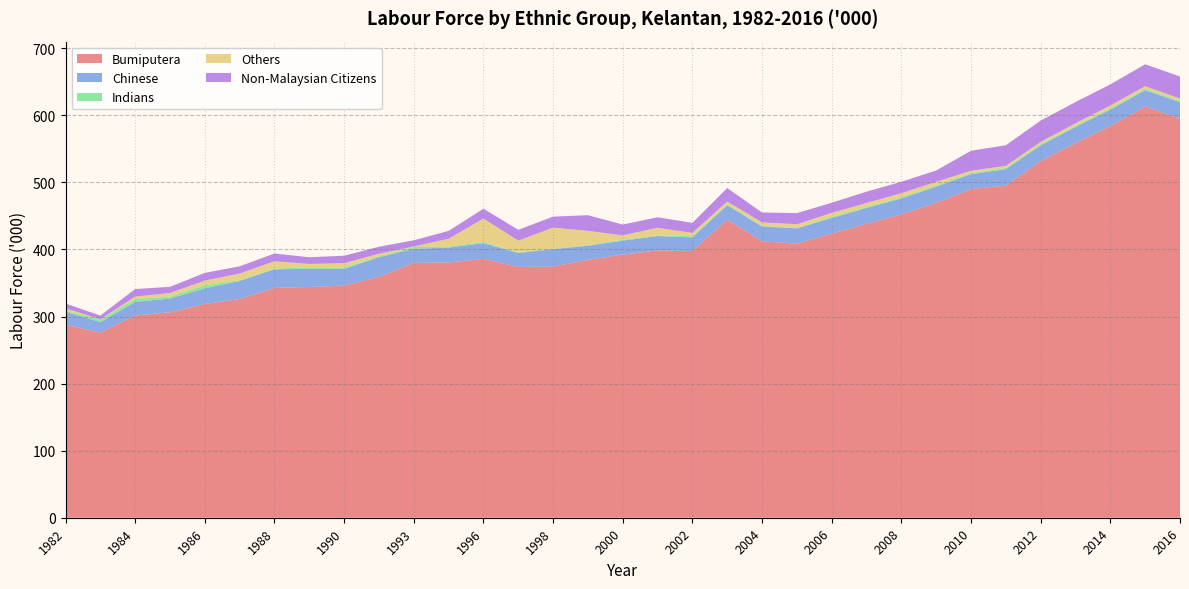

Reading left to right, extract all data points from this chart.

Bumiputera: 1982=287.7	1983=276.1	1984=301.5	1985=306.3	1986=318.8	1987=326.1	1988=342.7	1989=344.1	1990=346.1	1992=359.1	1993=380.0	1995=380.7	1996=385.9	1997=374.0	1998=374.4	1999=384.6	2000=392.3	2001=398.5	2002=397.8	2003=444.4	2004=412.2	2005=408.6	2006=423.7	2007=438.3	2008=452.3	2009=469.7	2010=490.0	2011=495.3	2012=531.6	2013=558.7	2014=583.9	2015=613.0	2016=595.1
Chinese: 1982=19.4	1983=15.5	1984=20.3	1985=20.5	1986=23.3	1987=26.9	1988=27.7	1989=27.1	1990=24.9	1992=29.3	1993=20.9	1995=22.2	1996=23.5	1997=20.7	1998=26.0	1999=21.0	2000=20.8	2001=21.5	2002=20.2	2003=21.5	2004=21.9	2005=22.9	2006=23.2	2007=23.5	2008=23.8	2009=23.9	2010=22.3	2011=24.4	2012=23.6	2013=23.9	2014=24.6	2015=24.3	2016=24.4
Indians: 1982=1.7	1983=4.0	1984=4.2	1985=3.0	1986=4.5	1987=1.3	1988=1.0	1989=2.3	1990=1.8	1992=1.4	1993=2.6	1995=1.5	1996=1.7	1997=0.8	1998=0.9	1999=0.8	2000=1.5	2001=0.9	2002=1.8	2003=1.0	2004=1.1	2005=0.3	2006=1.7	2007=1.6	2008=1.5	2009=1.7	2010=1.5	2011=1.8	2012=1.7	2013=1.7	2014=1.8	2015=2.1	2016=1.8
Others: 1982=3.5	1983=0.3	1984=3.7	1985=5.3	1986=7.0	1987=9.8	1988=11.0	1989=4.9	1990=6.8	1992=3.8	1993=1.0	1995=11.6	1996=35.0	1997=17.7	1998=31.3	1999=21.3	2000=6.5	2001=11.4	2002=4.9	2003=4.6	2004=5.2	2005=5.8	2006=6.0	2007=5.9	2008=6.3	2009=5.6	2010=3.6	2011=3.2	2012=3.5	2013=3.9	2014=4.3	2015=4.1	2016=3.6
Non-Malaysian Citizens: 1982=7.1	1983=5.5	1984=11.3	1985=9.2	1986=11.5	1987=10.8	1988=11.6	1989=10.0	1990=11.1	1992=10.5	1993=9.2	1995=11.7	1996=14.7	1997=16.1	1998=16.4	1999=23.4	2000=16.1	2001=15.7	2002=15.0	2003=20.1	2004=14.7	2005=16.6	2006=15.1	2007=16.9	2008=17.0	2009=16.9	2010=29.8	2011=30.7	2012=31.8	2013=31.6	2014=31.6	2015=32.6	2016=33.0